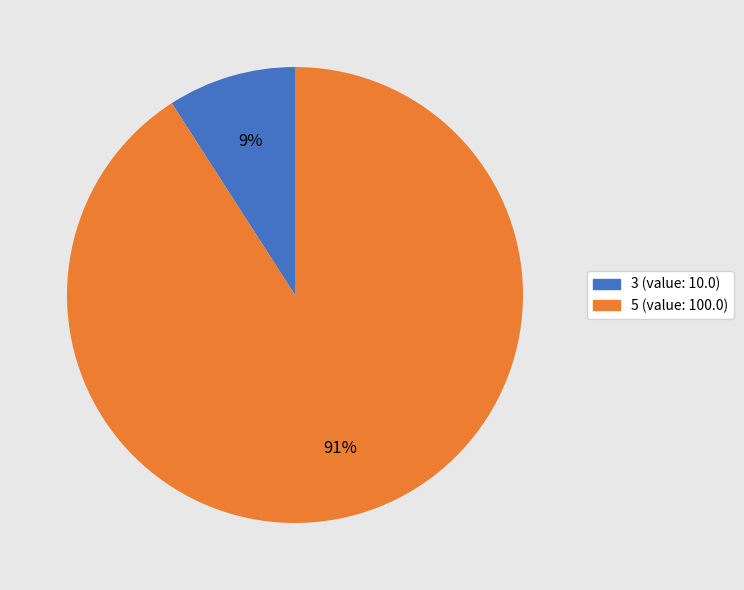

Is the sum of 3 and 5 greater than half?

Yes